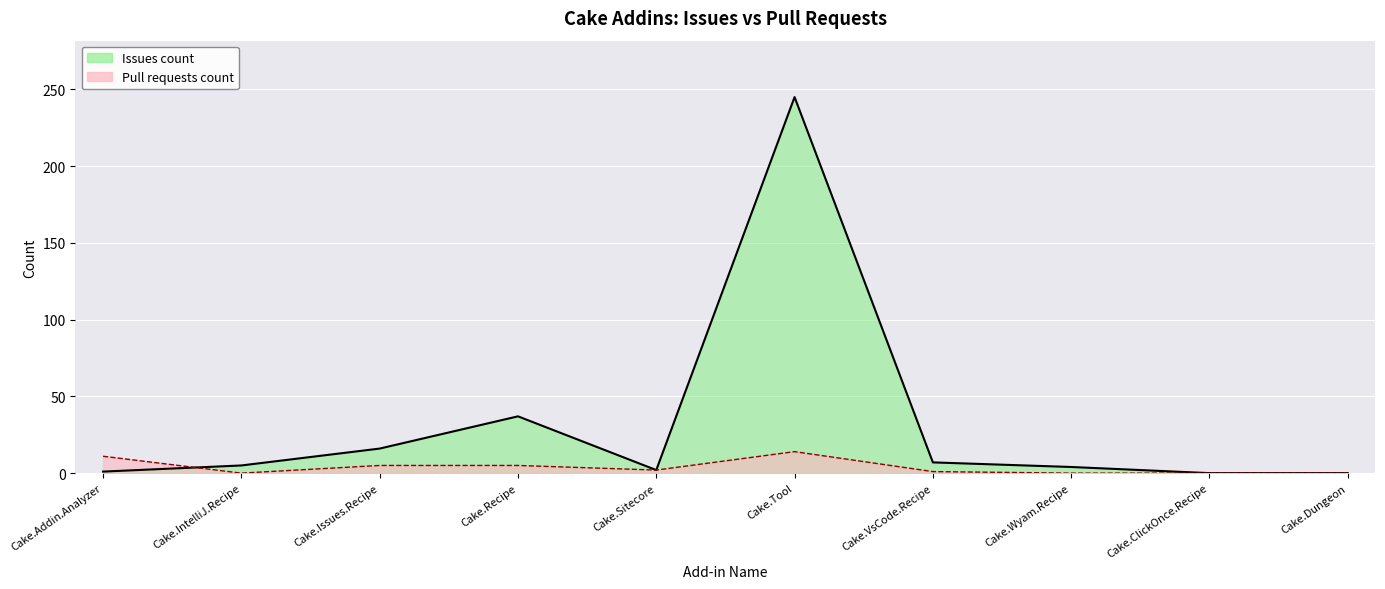

How many positive values does the Pull requests count series have?

6